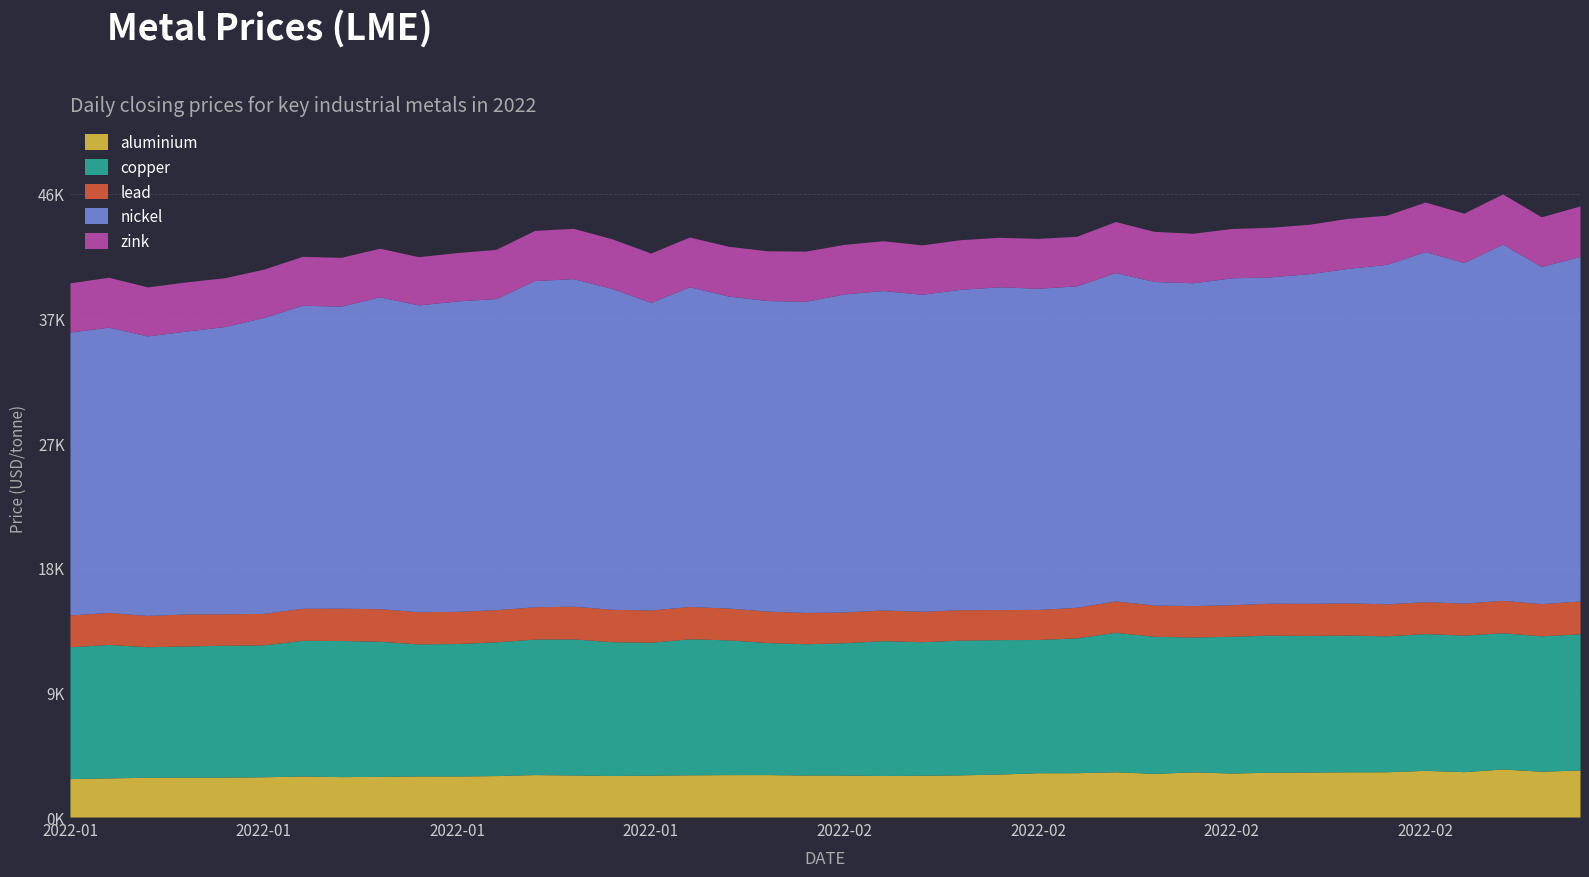

Does the chart display data point markers on the line(s)?

No